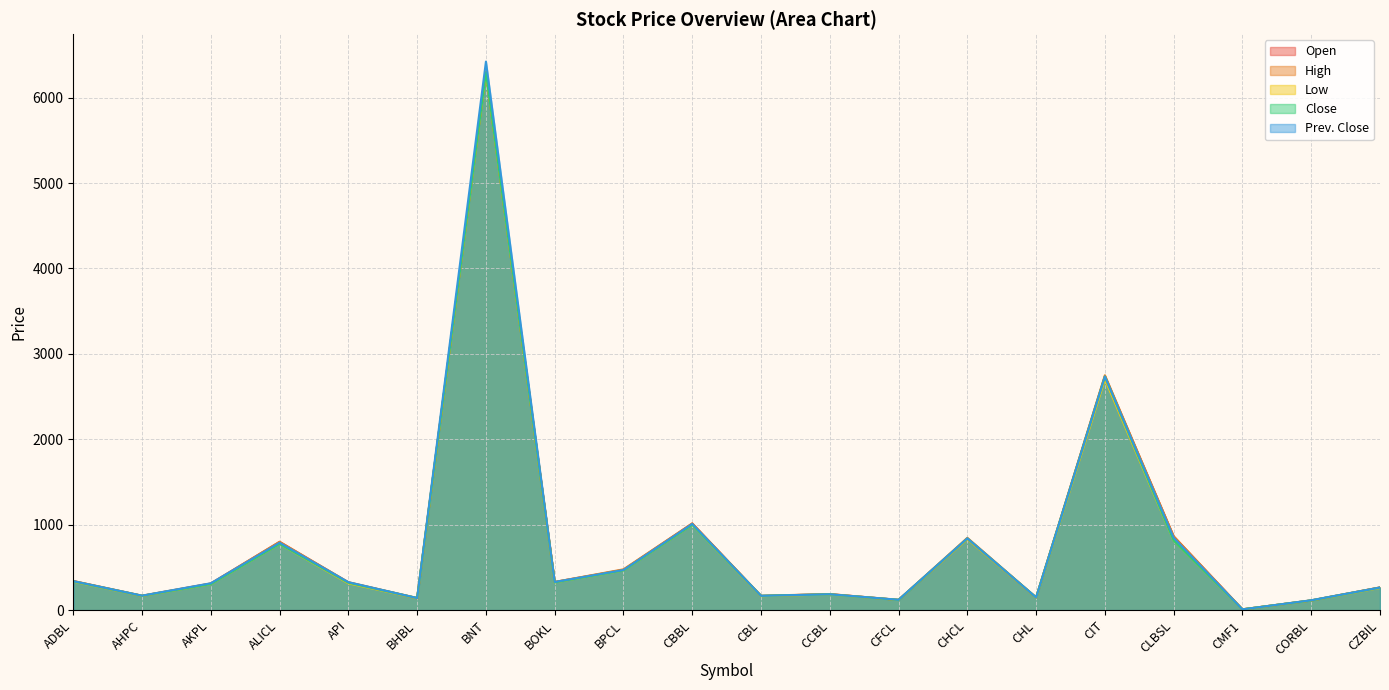

True or false: Close has more than 0 points higher than both neighbors.

True